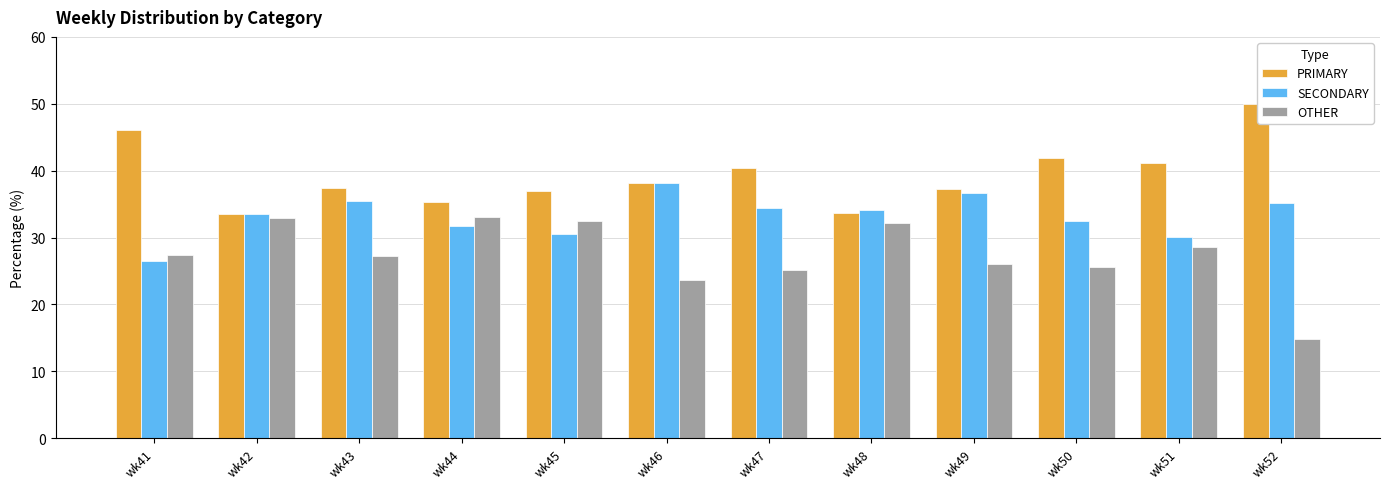

Read the PRIMARY value at wk47.

40.4